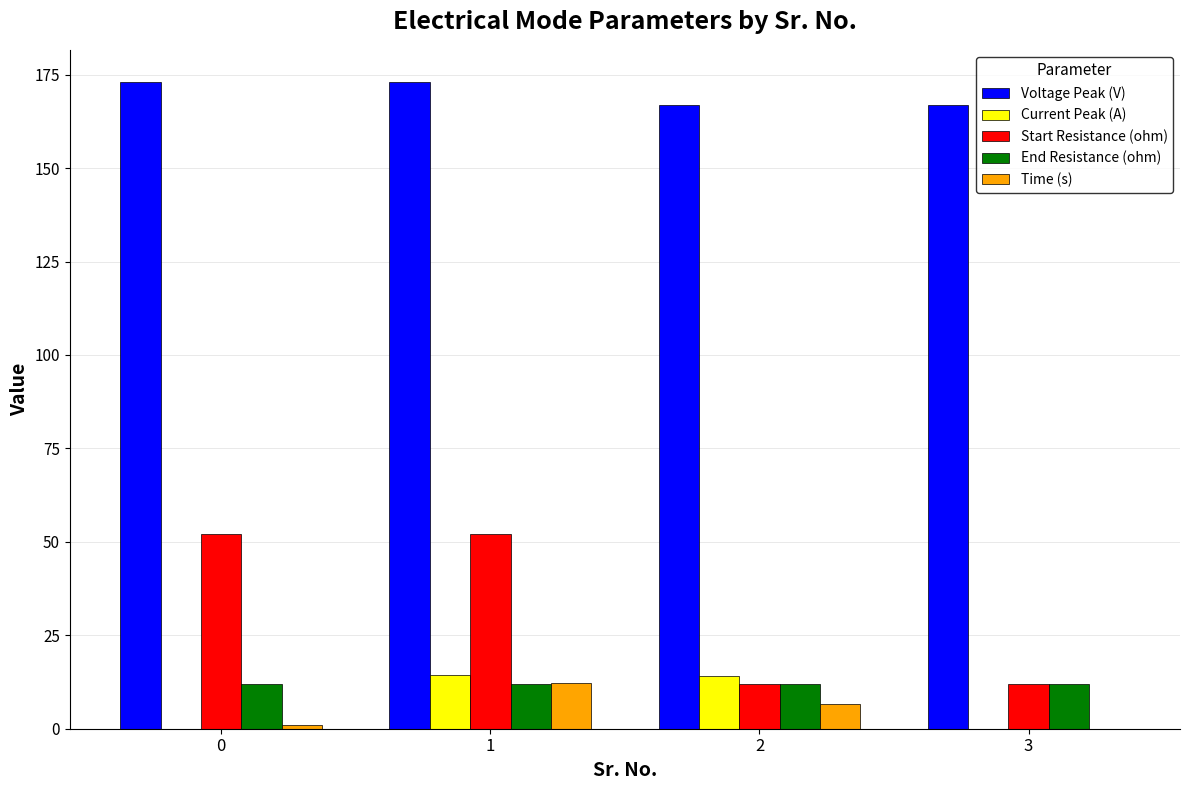

How many distinct data groups are displayed?

5